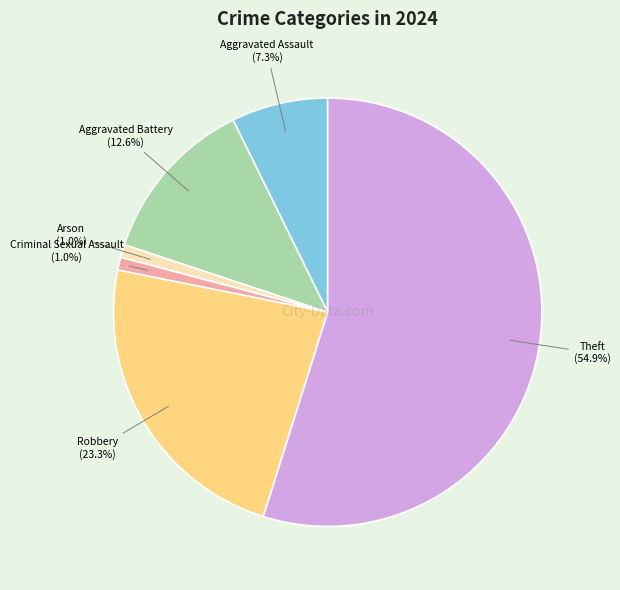

How many slices are in this pie chart?

6